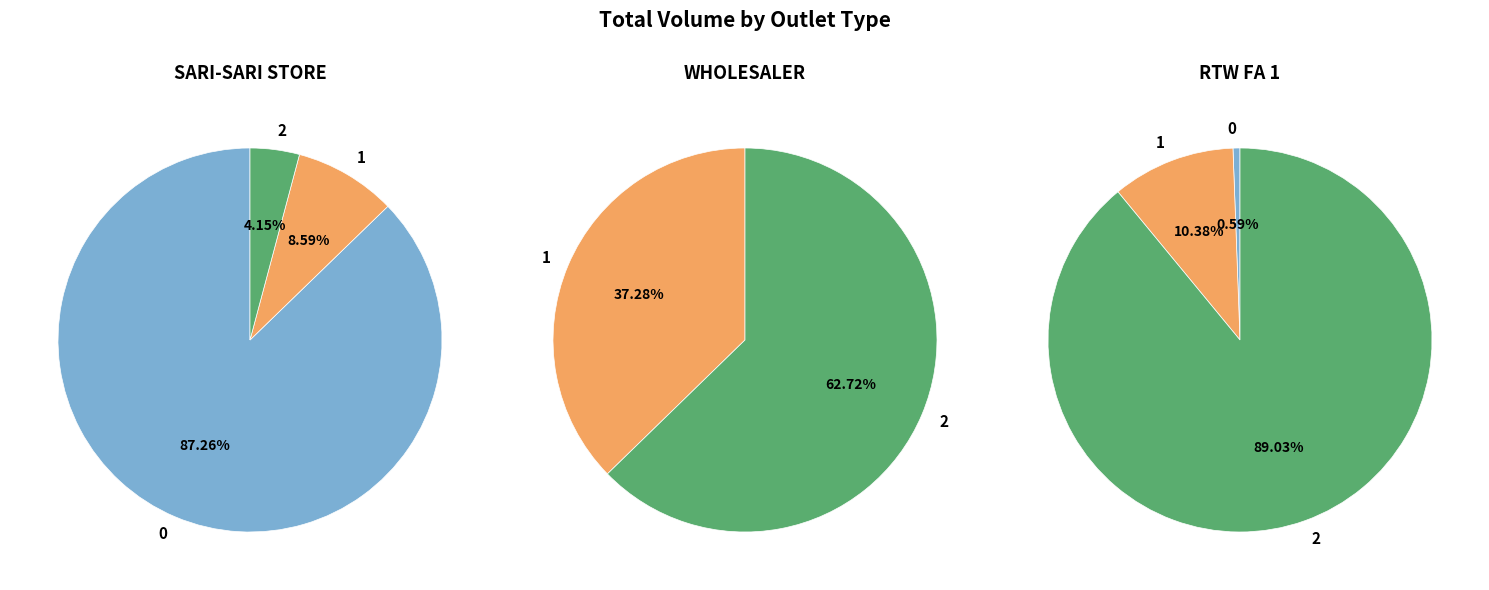

True or false: SARI-SARI STORE accounts for 74% of the total.

False